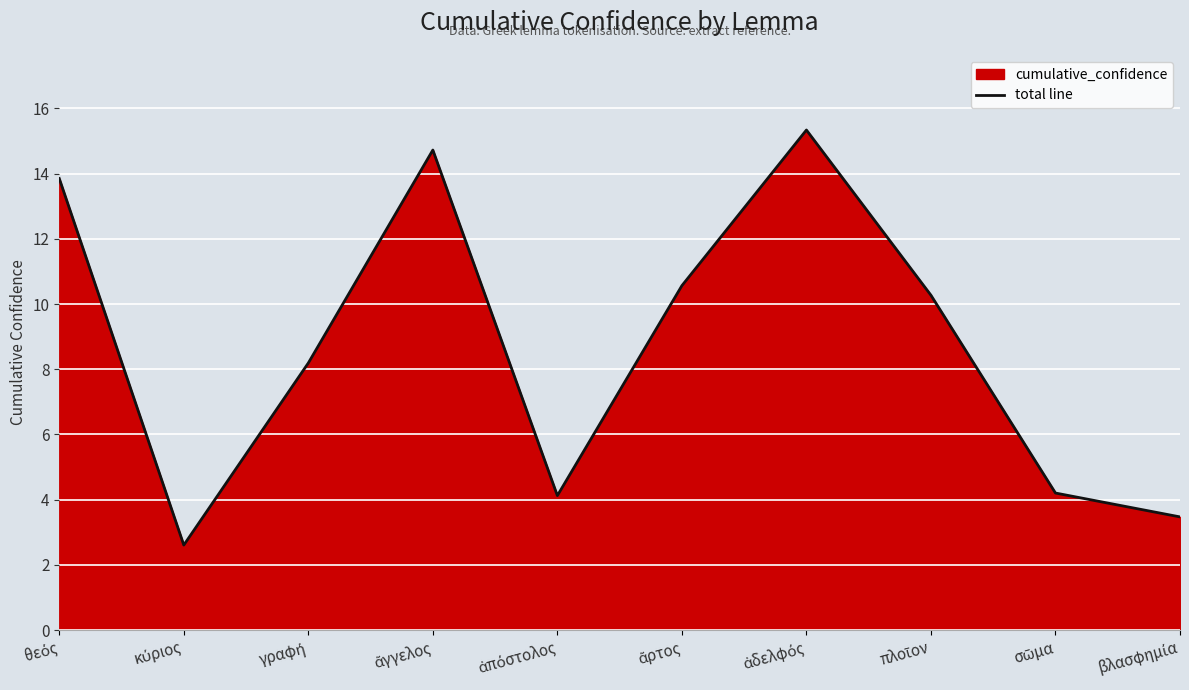

Does the chart display data point markers on the line(s)?

No